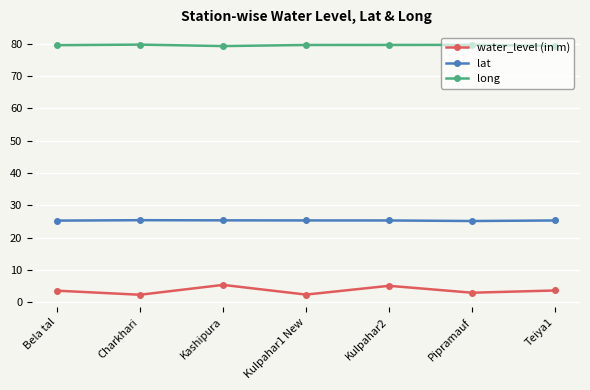

What position from the left is Kulpahar2?

5